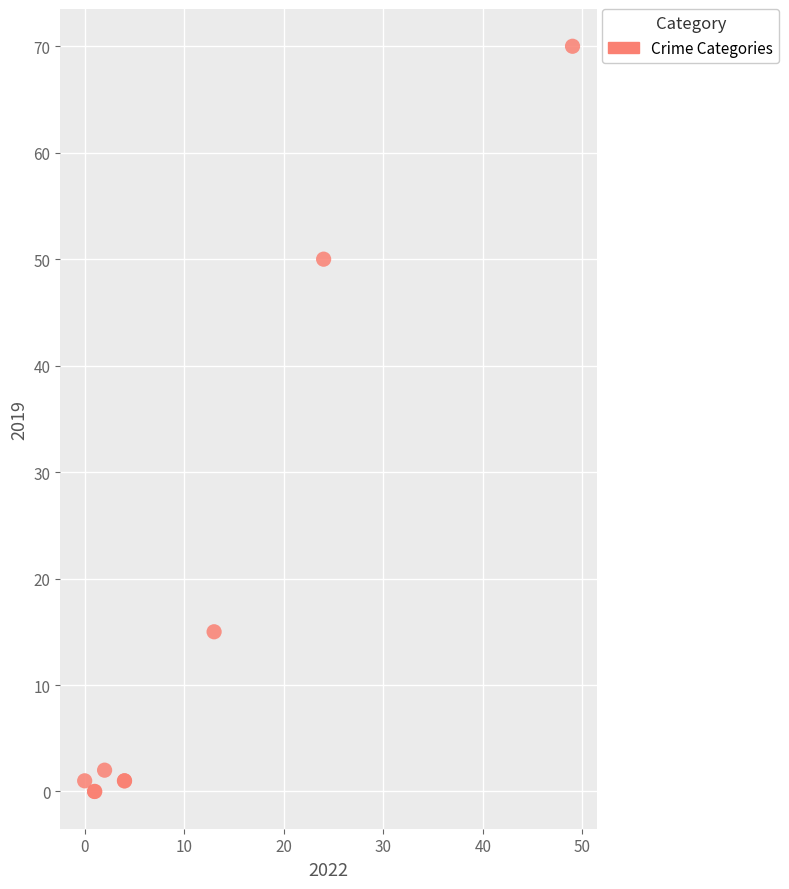

What Y value in the scatter plot is closest to 35?

50